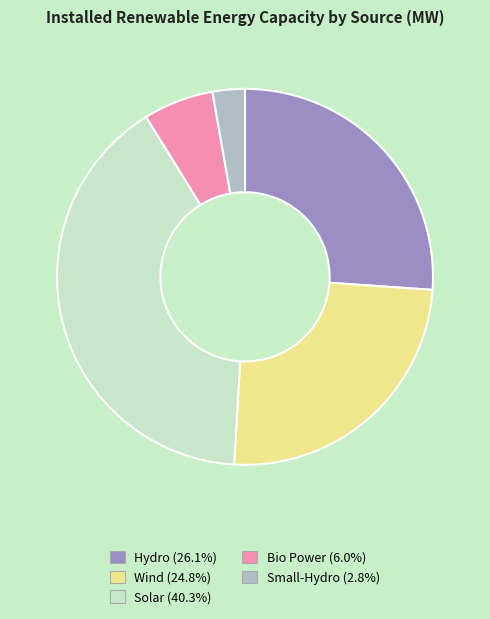

What is the smallest slice in the pie chart?

Small-Hydro